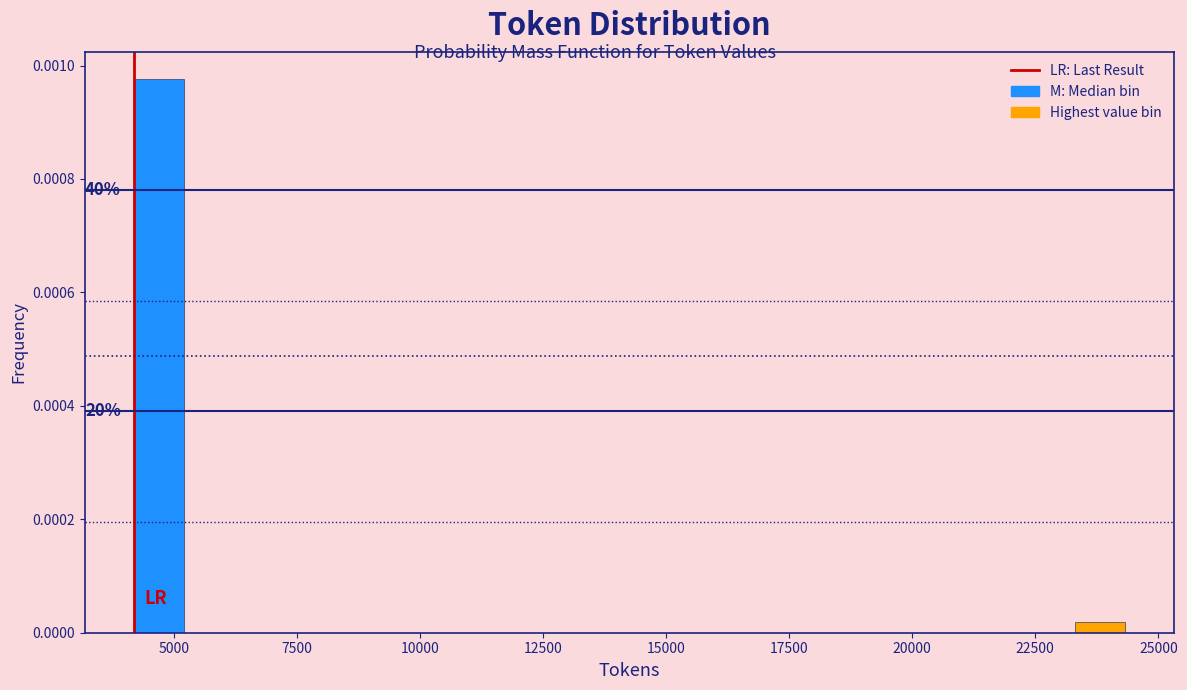

Read against the x-axis, roughly where is the centre of the tallest bar?

4500